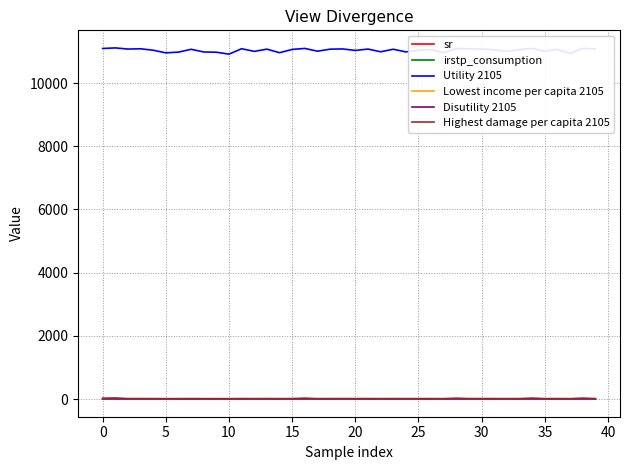

True or false: irstp_consumption and Utility 2105 intersect in this chart.

False